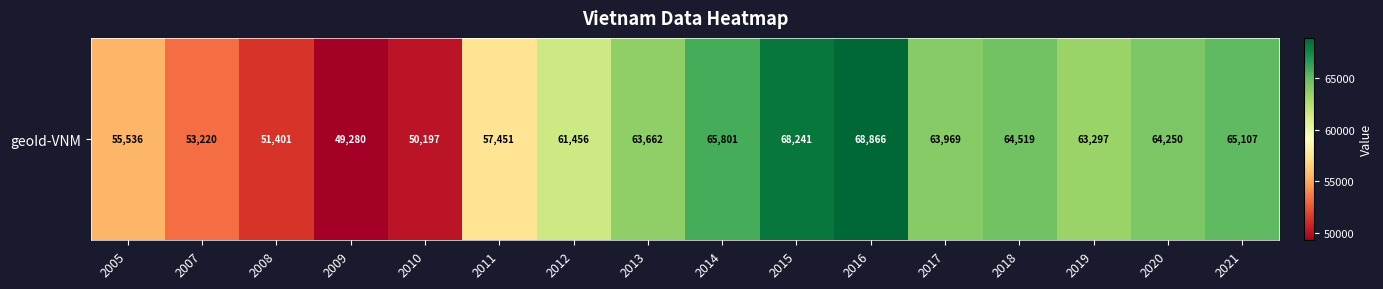

What is the average value?

60390.9